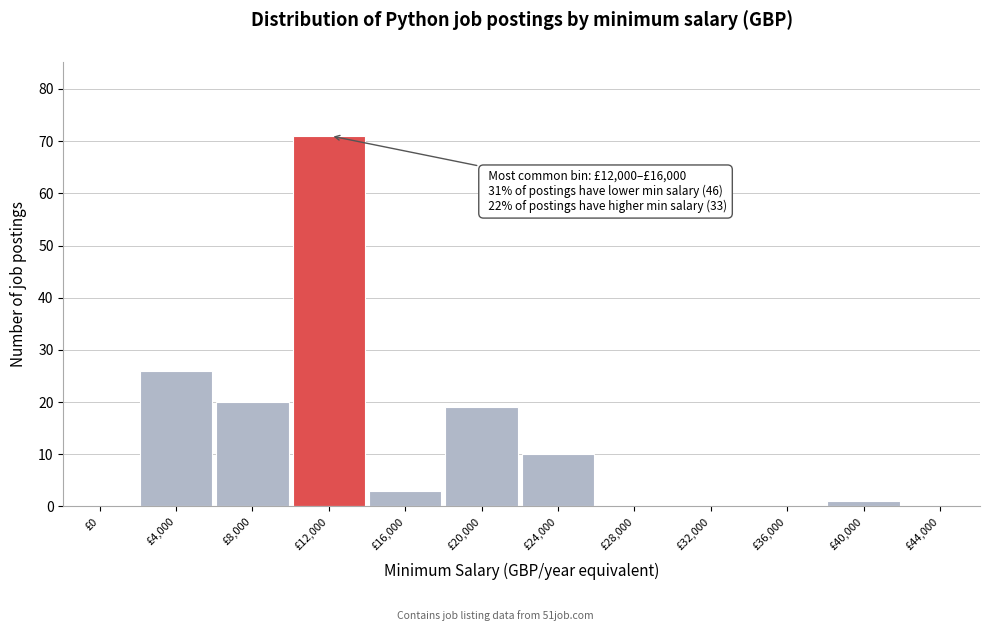

Reading right to left, extract all data points from this chart.

£44,000=0	£40,000=1	£36,000=0	£32,000=0	£28,000=0	£24,000=10	£20,000=19	£16,000=3	£12,000=71	£8,000=20	£4,000=26	£0=0